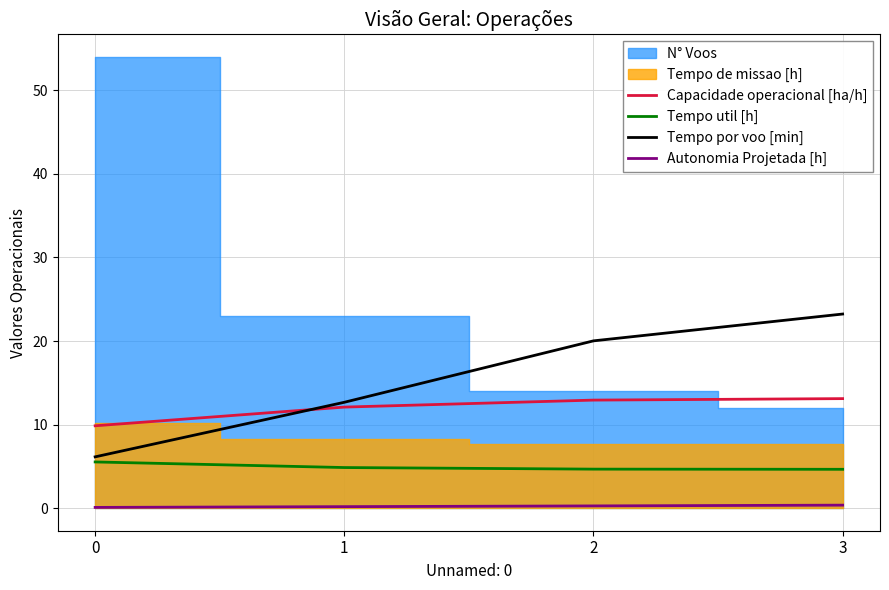

What value does the Capacidade operacional [ha/h] series have at 3?

13.1